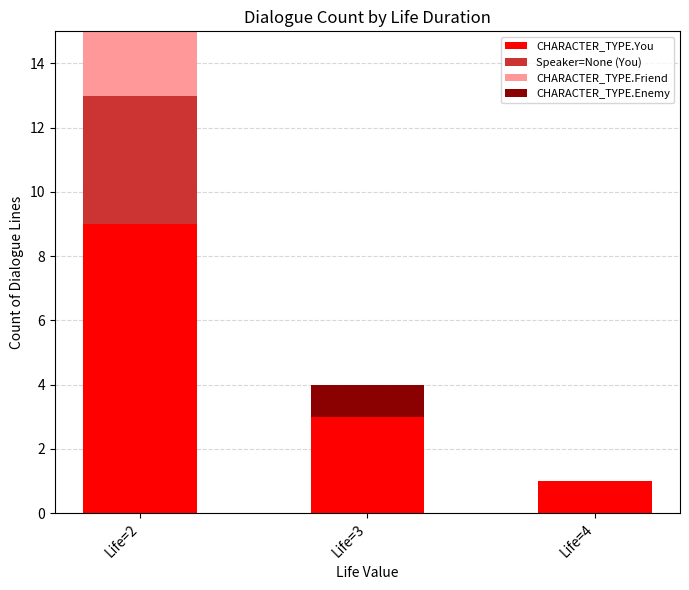

At which category is the sum across all series the highest?

Life=2